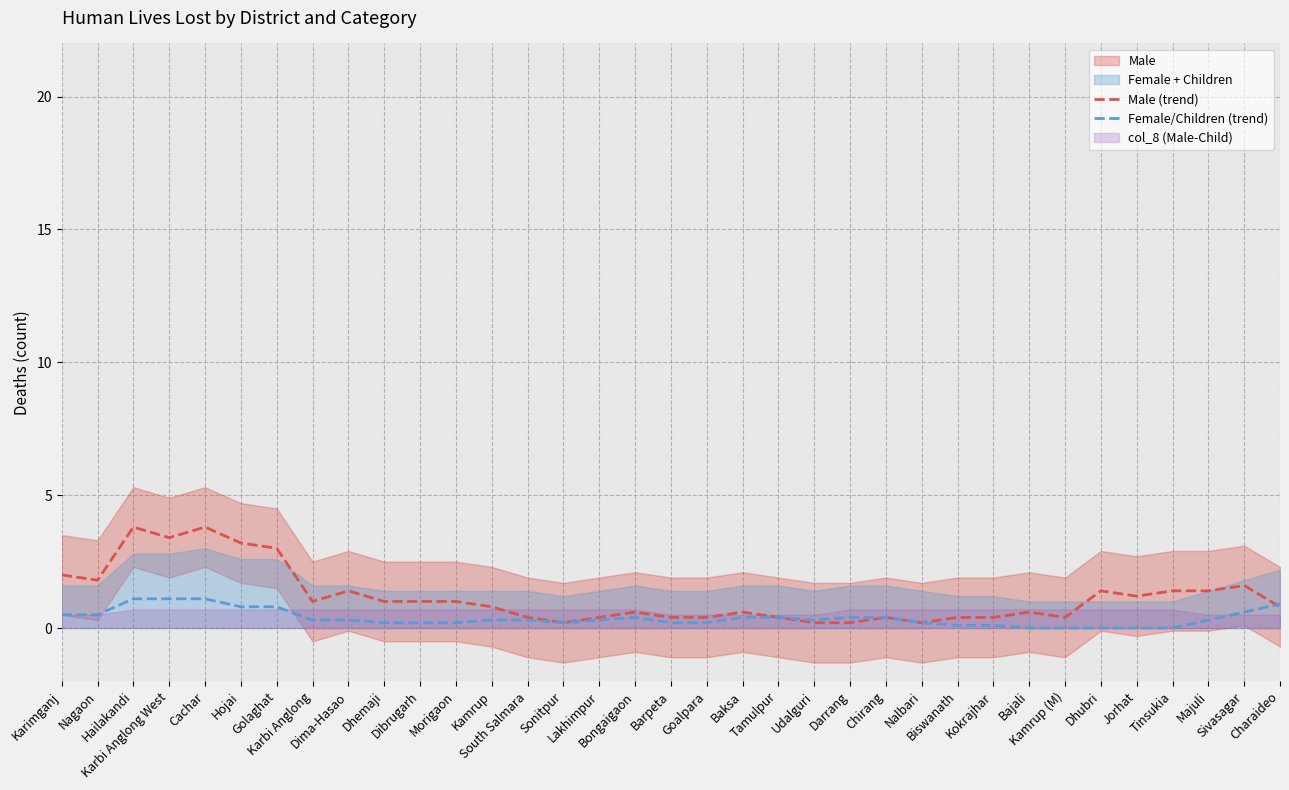

Between Tinsukia and Nalbari, which is larger?

Tinsukia